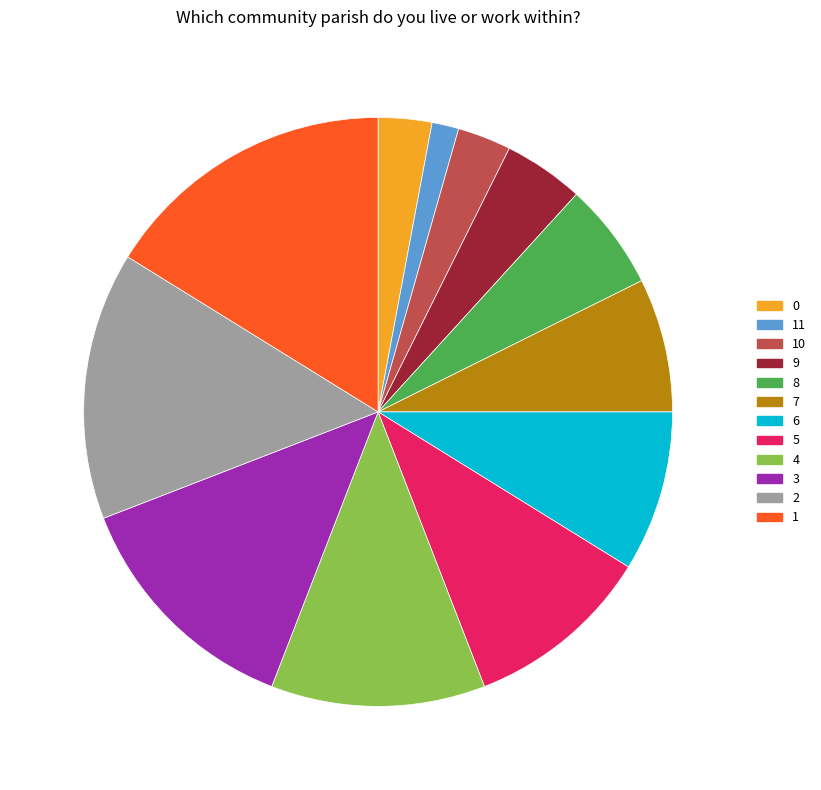

Does any single category account for the majority?

No